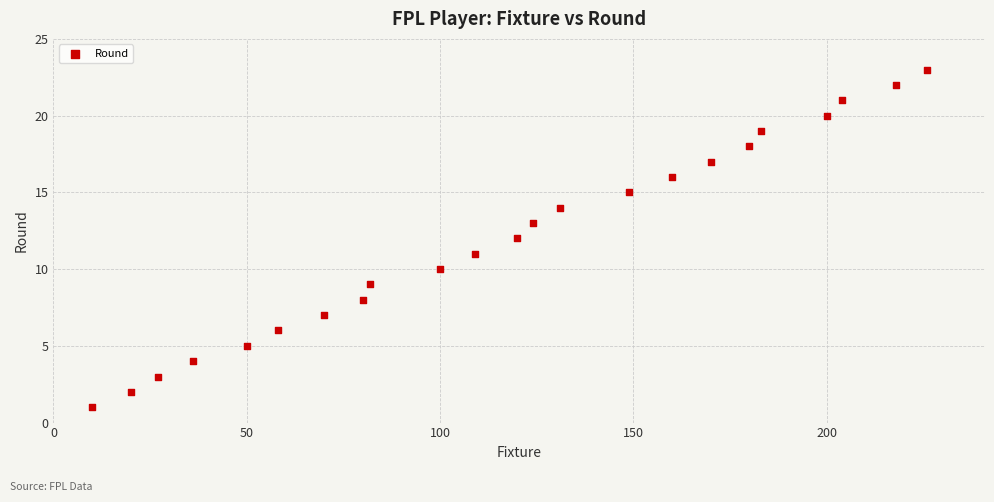

What is the range of Y values (max minus min)?

22